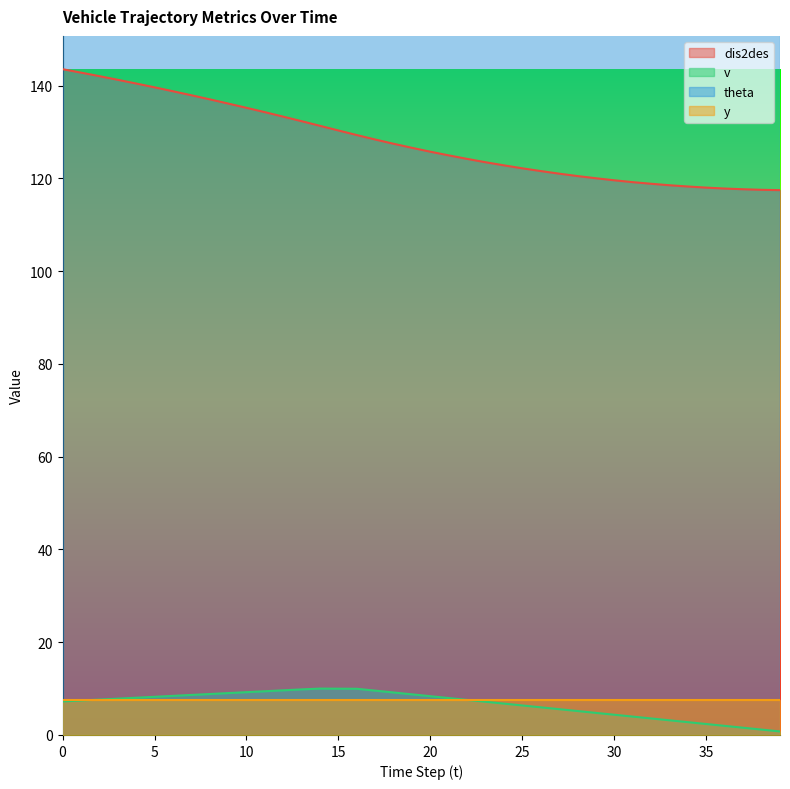

What is the value of the v point at the 9th from the left?

8.8